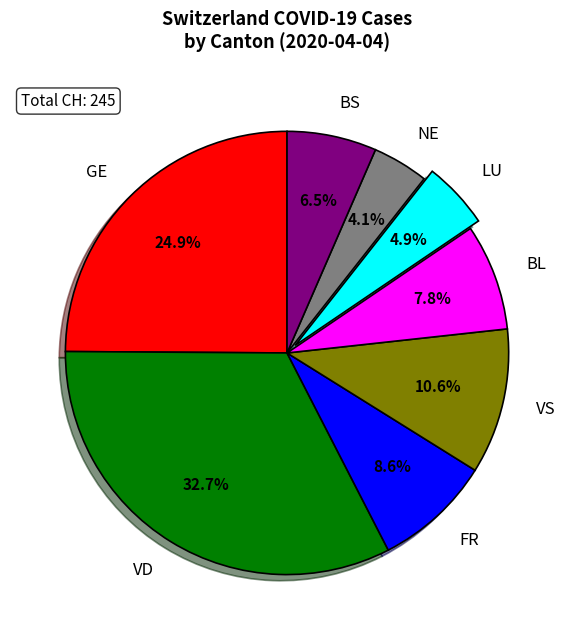

Is the sum of FR and BL greater than half?

No